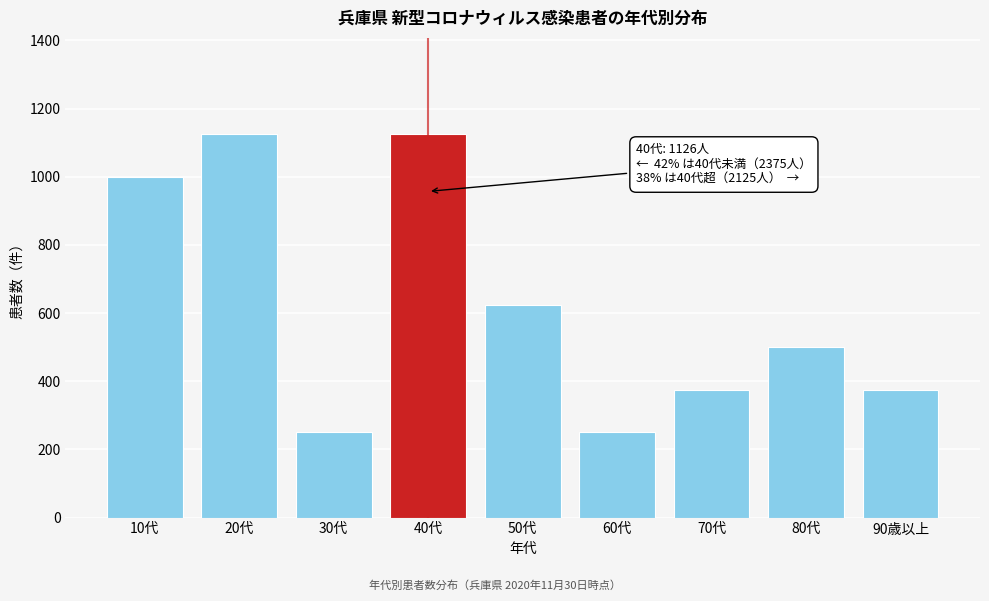

What is the maximum value shown in the chart?

1126